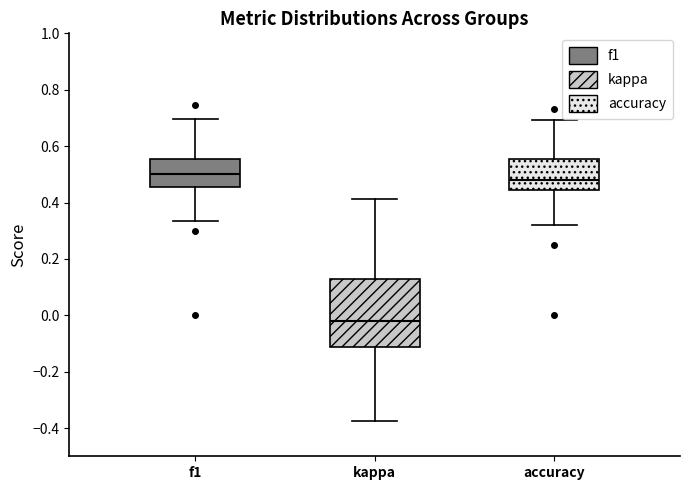

Which box is the tallest, from its lower edge to its upper edge?

kappa